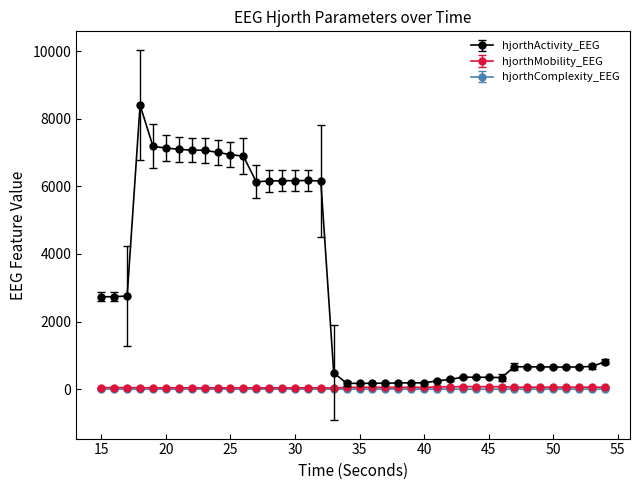

Which series has the largest total across all categories?

hjorthActivity_EEG